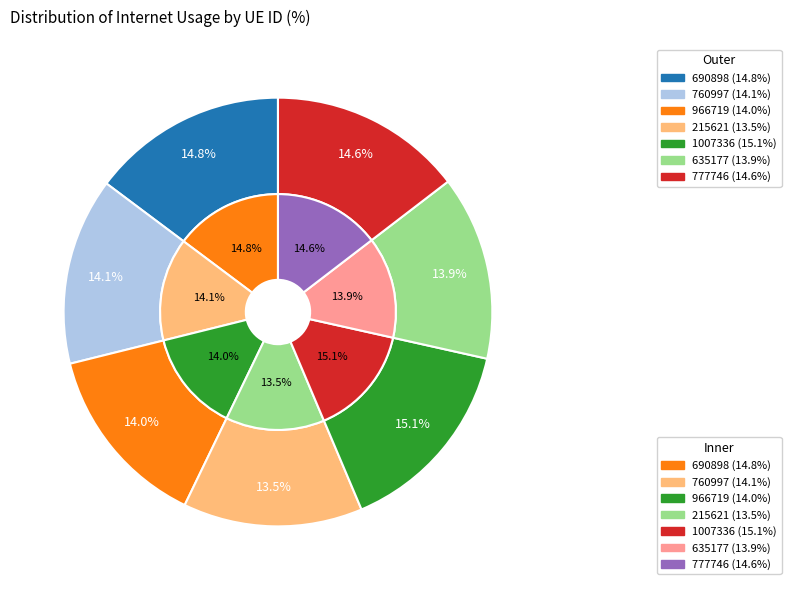

Does any single category account for the majority?

No